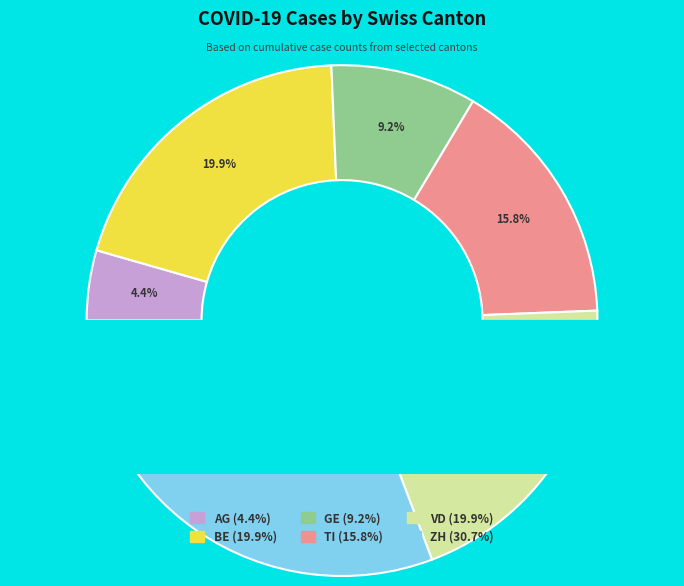

Is GE the majority of the pie?

No